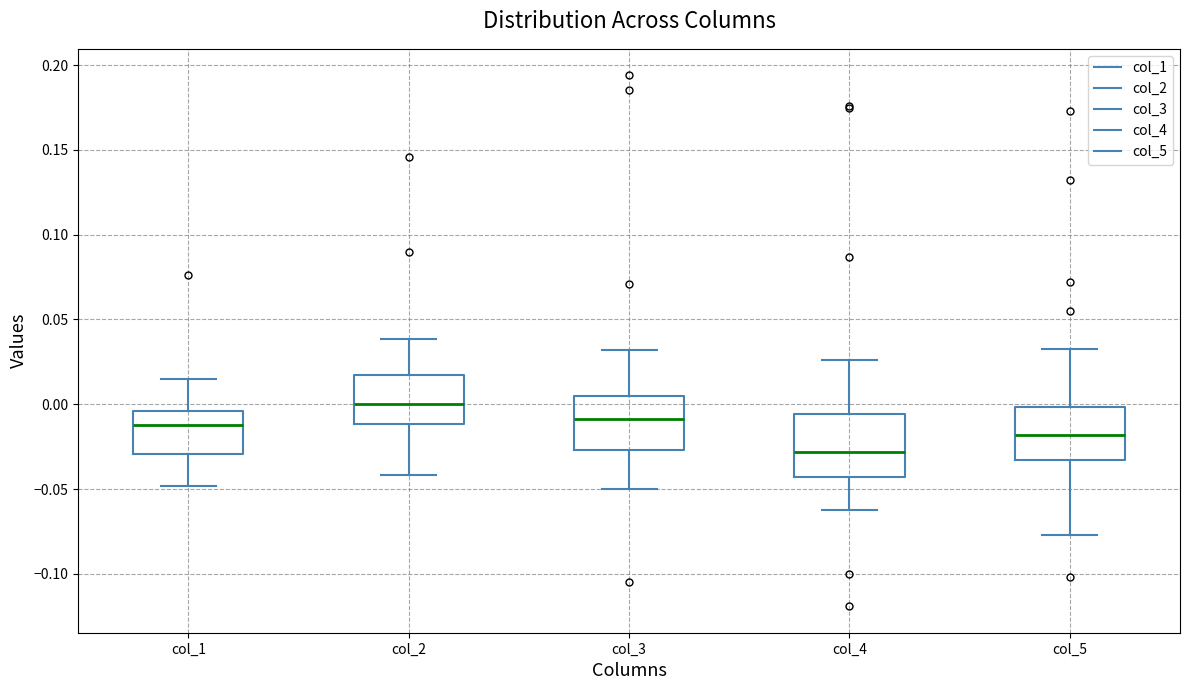

Which box's median line is the highest?

col_2